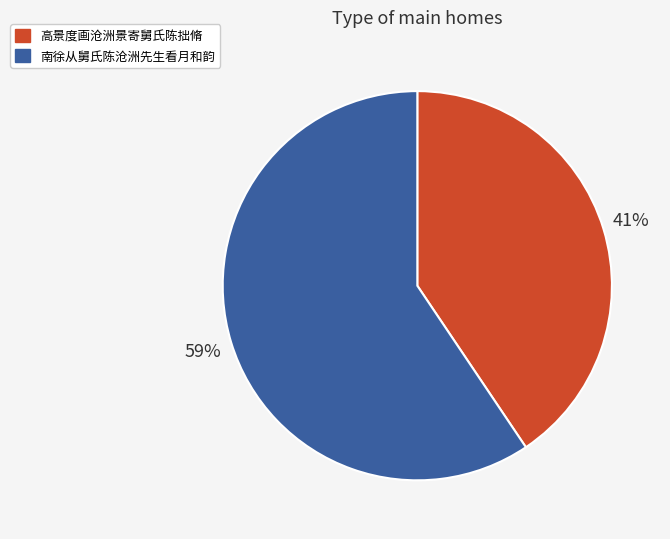

Do 高景度画沧洲景寄舅氏陈拙脩 and 南徐从舅氏陈沧洲先生看月和韵 together represent more than half of the pie?

Yes